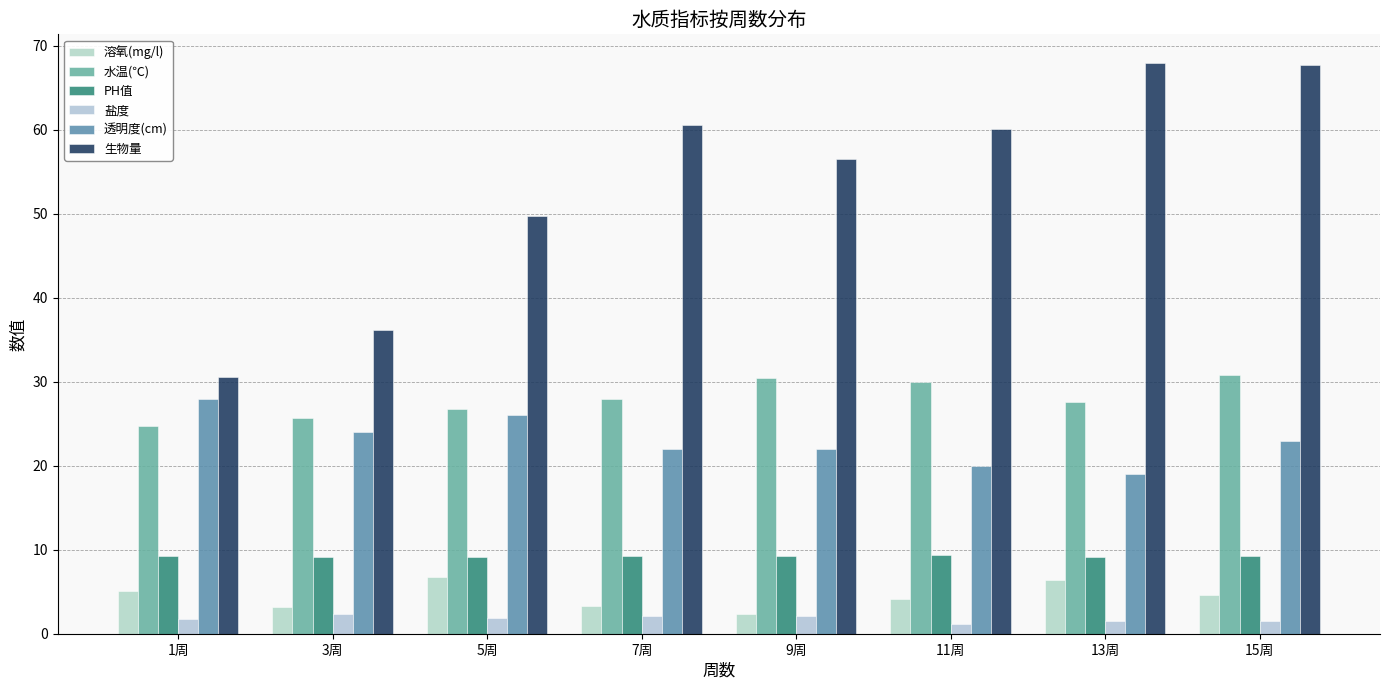

Which series changed the most between 5周 and 9周?

生物量